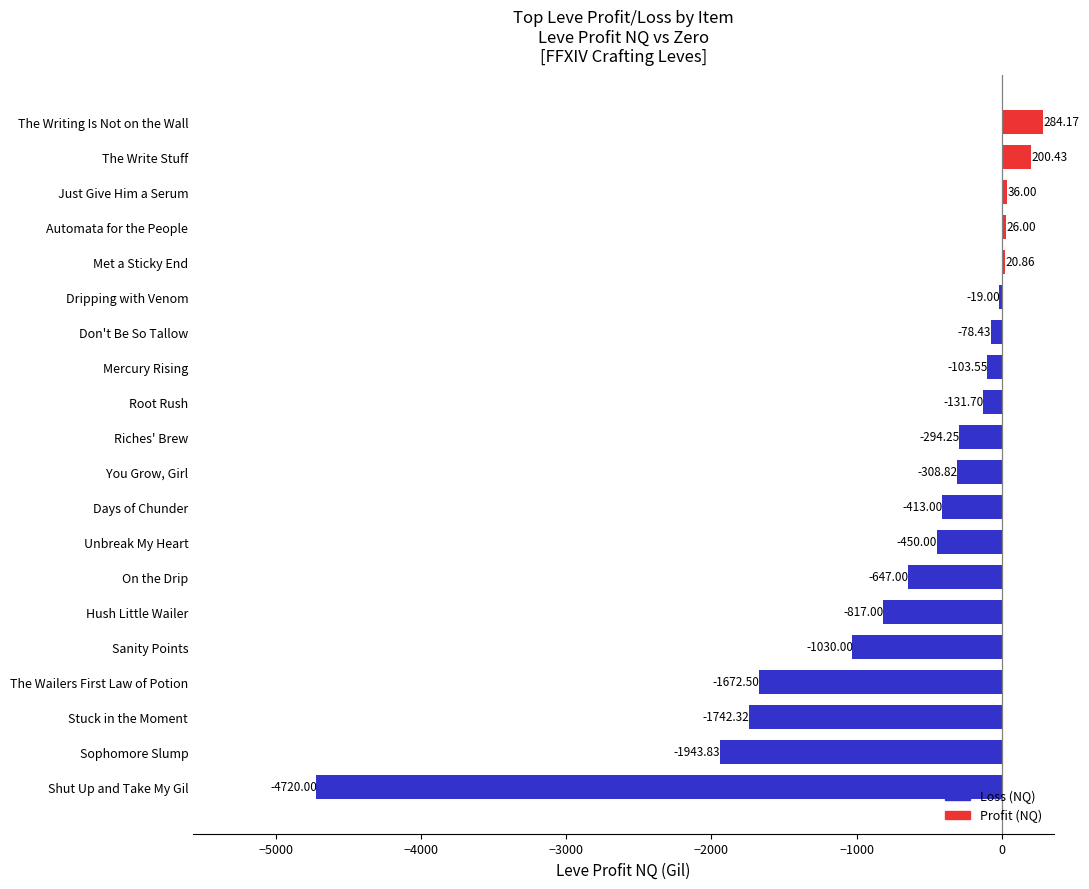

What is the difference between the values at Riches' Brew and The Writing Is Not on the Wall?

578.4